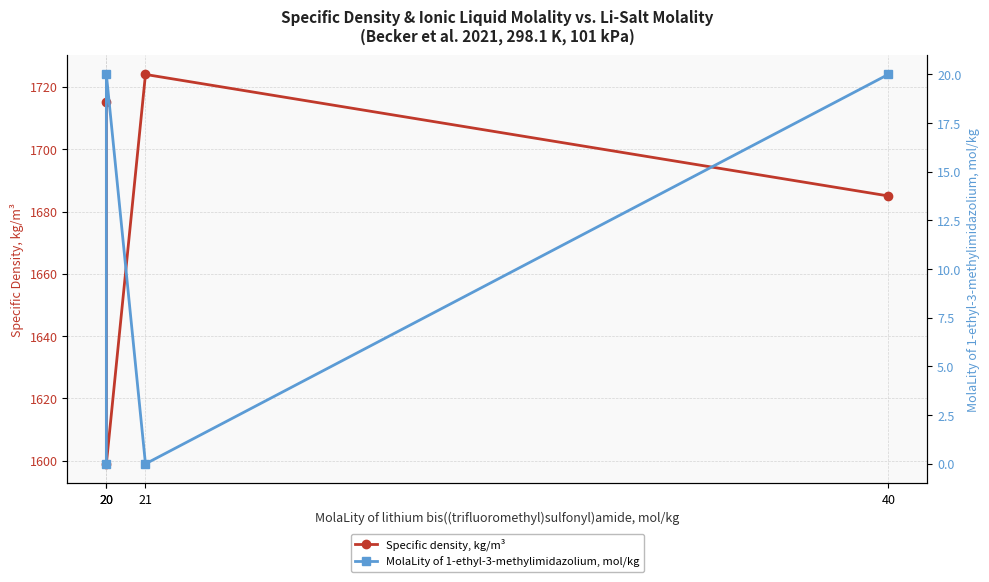

What is the difference between the MolaLity of 1-ethyl-3-methylimidazolium, mol/kg values at 20 and 20?

20